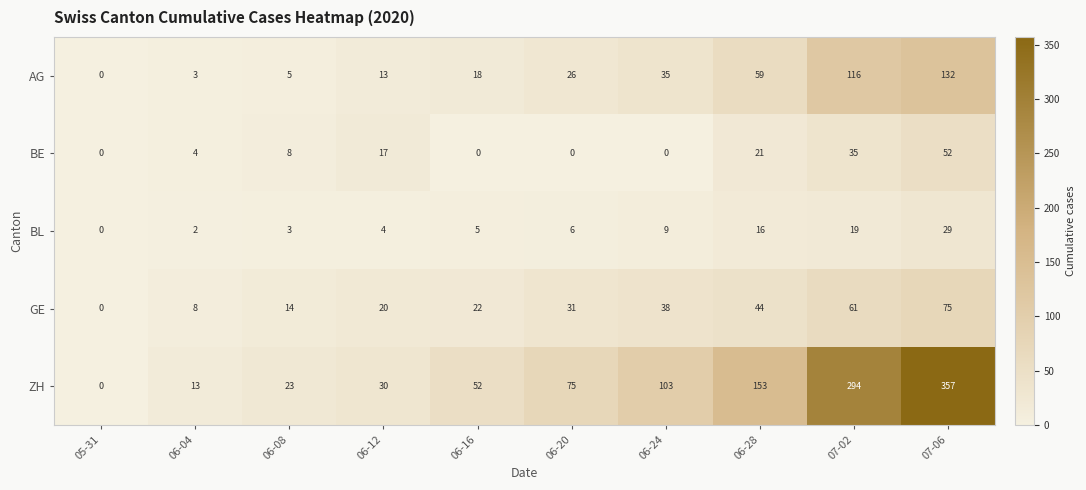

What is the difference between the maximum and minimum values in the BE series?

52